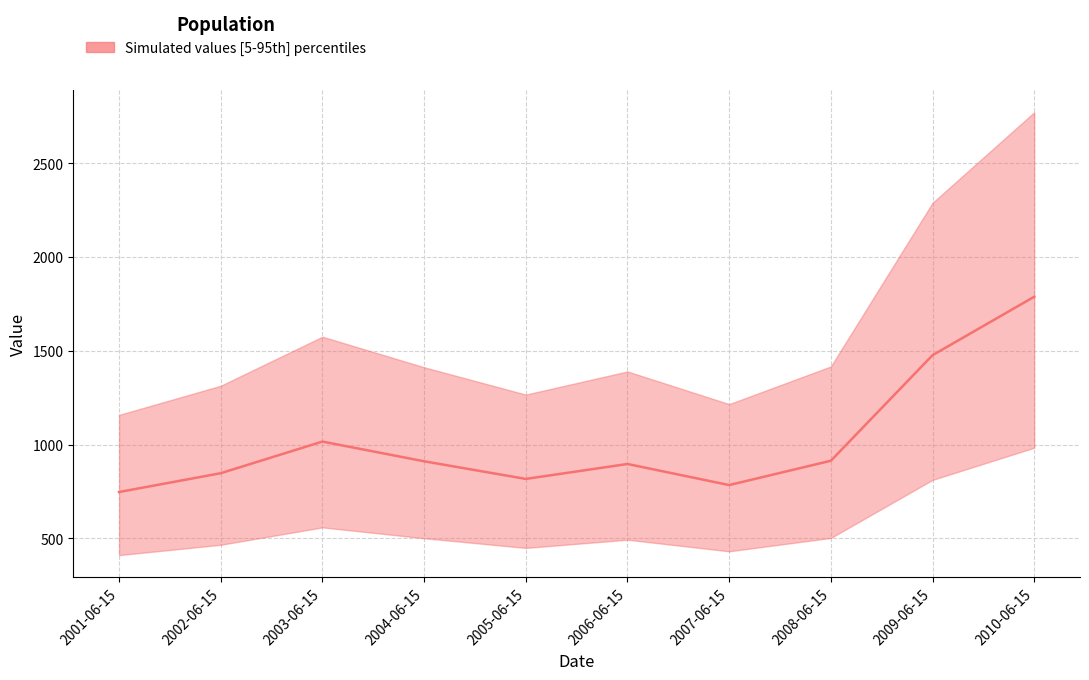

What is the ratio of the value at 2005-06-15 to the value at 2008-06-15?

0.9